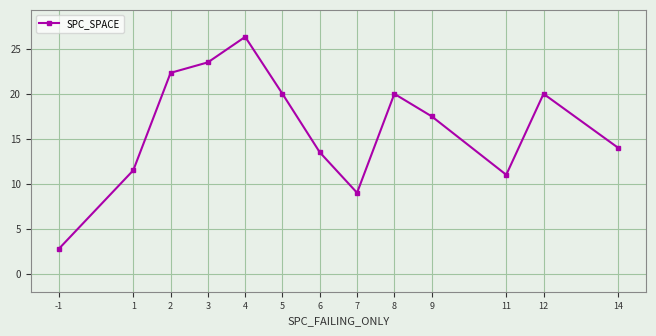

What is the value of the 12th point from the left?

20.0